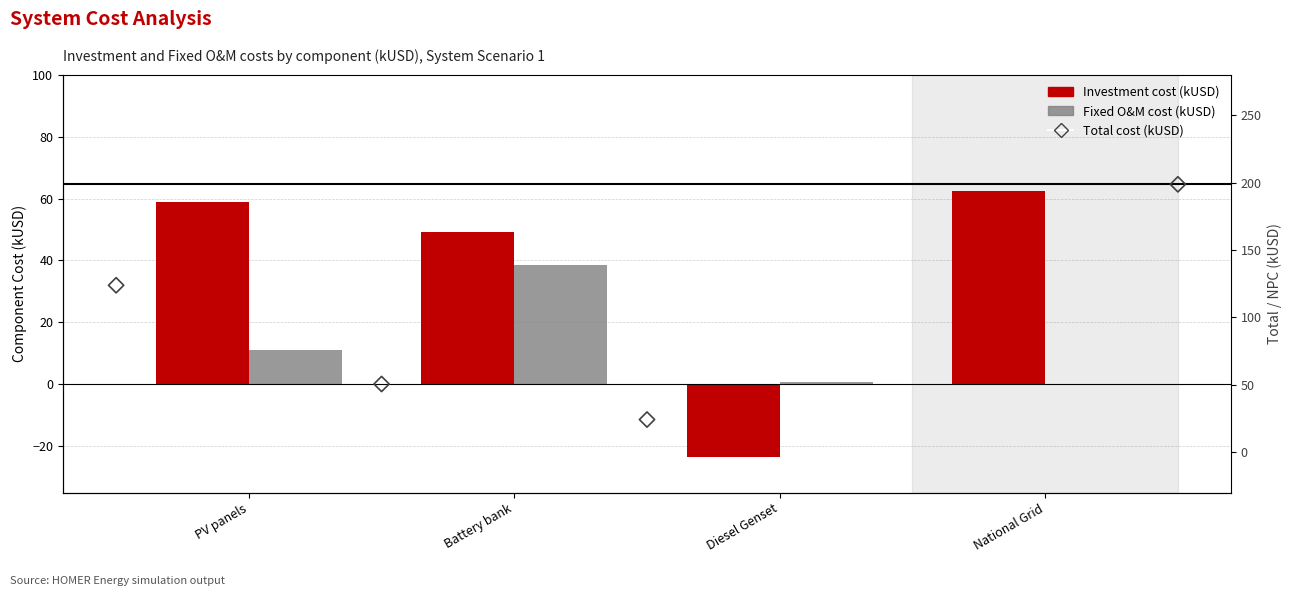

Which series has the widest spread of Y values?

Total cost (kUSD)